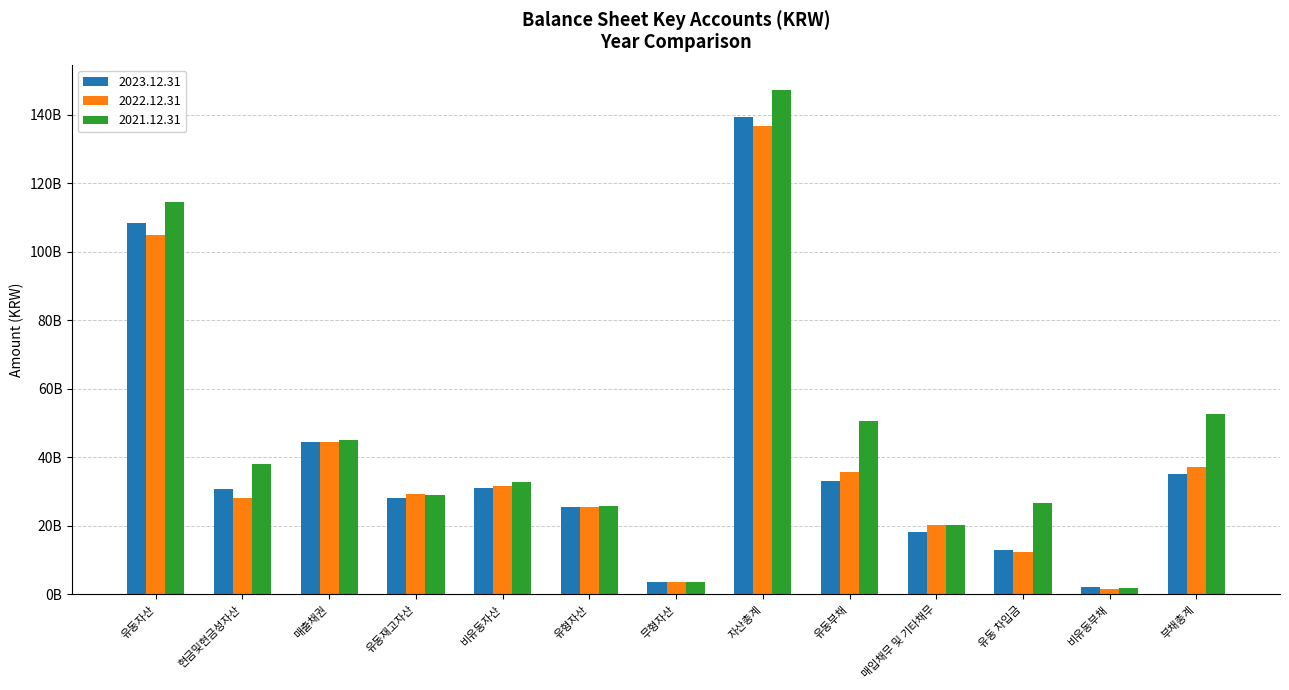

At 유동 차입금, list the series in order from largest to smallest.

2021.12.31, 2023.12.31, 2022.12.31